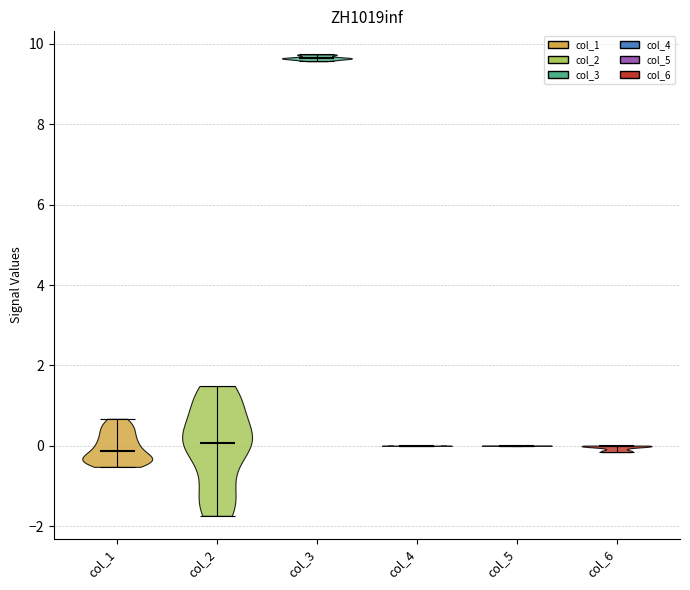

Where does the median line of the violin for col_4 sit on the y-axis? The values are not printed on the chart, so give them approximately, as read against the axis.

0.0